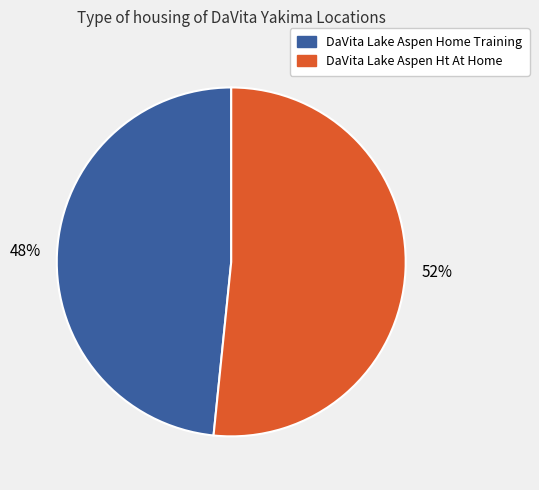

To the nearest percent, what is the average slice percentage?

50%